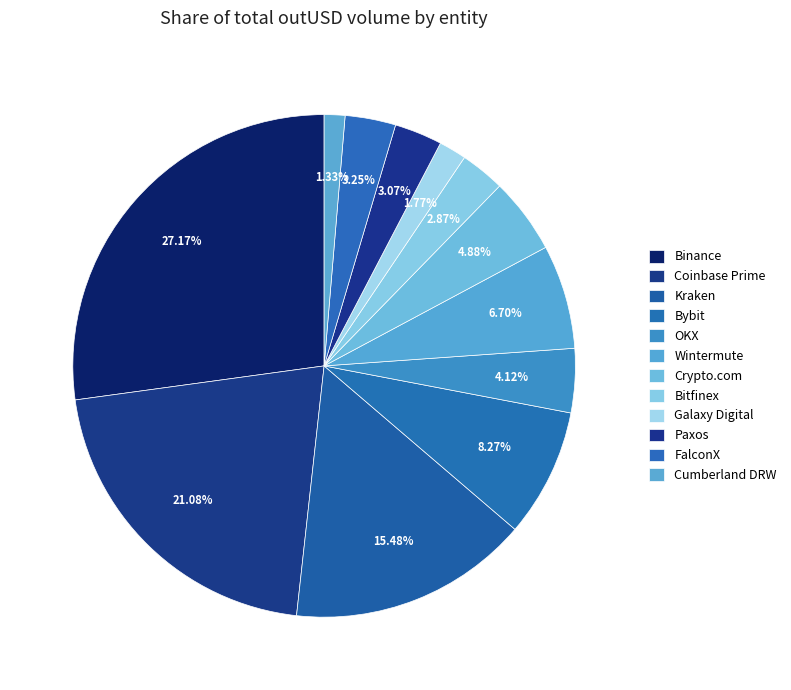

To the nearest percent, what is the difference between the largest and smallest slice percentages?

26%